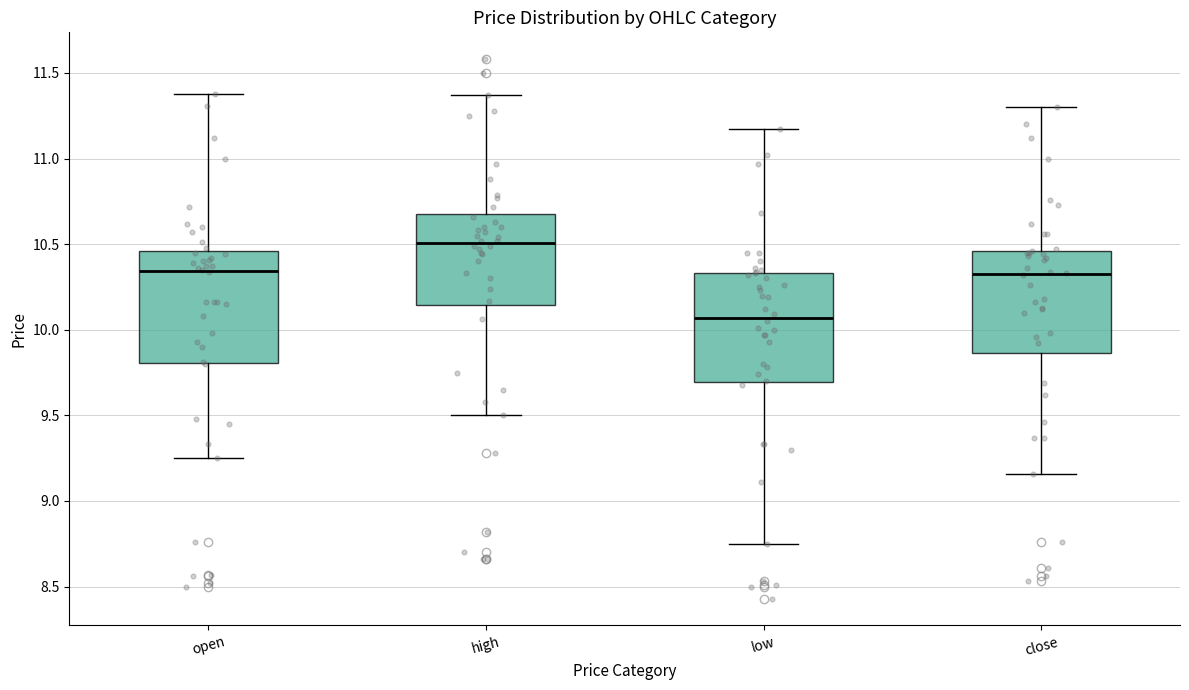

Where is the upper edge of the box for high on the y-axis? The values are not printed on the chart, so give them approximately, as read against the axis.

10.70